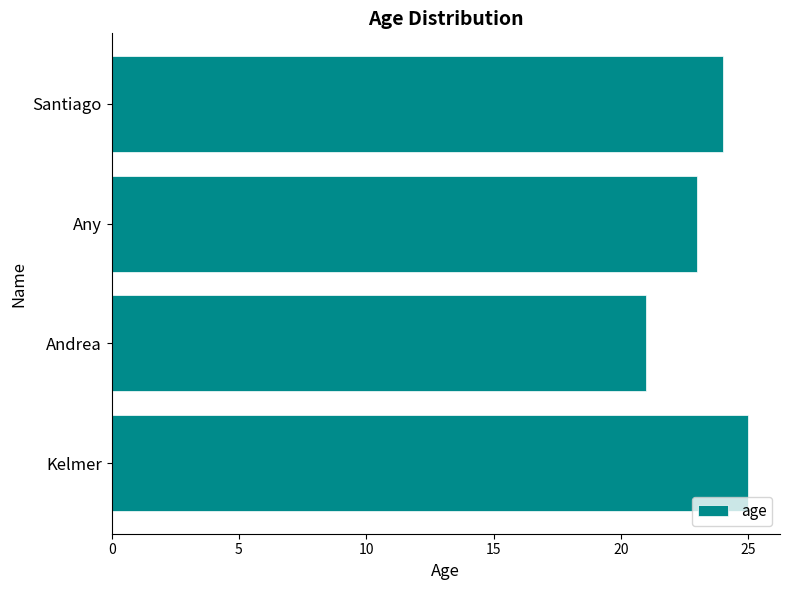

What value does the data have at Santiago?

24